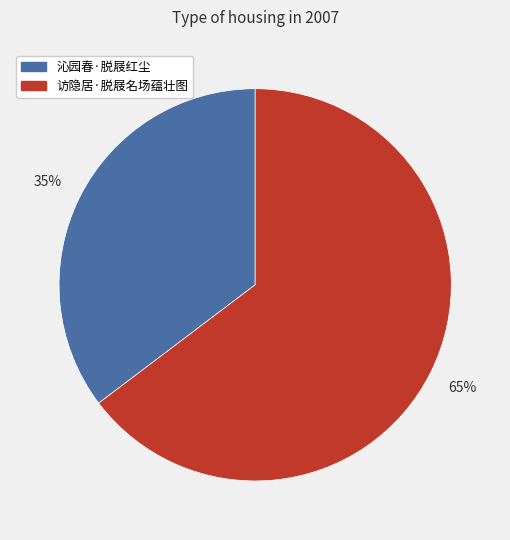

To the nearest percent, what is the combined percentage of 沁园春·脱屐红尘 and 访隐居·脱屐名场蕴壮图?

100%